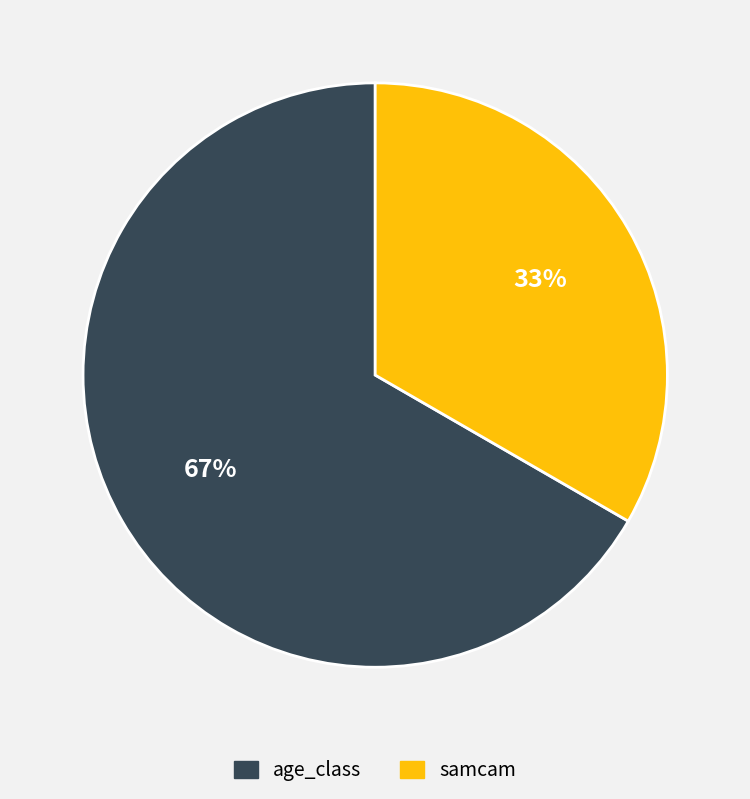

To the nearest percent, what is the combined percentage of samcam and age_class?

100%